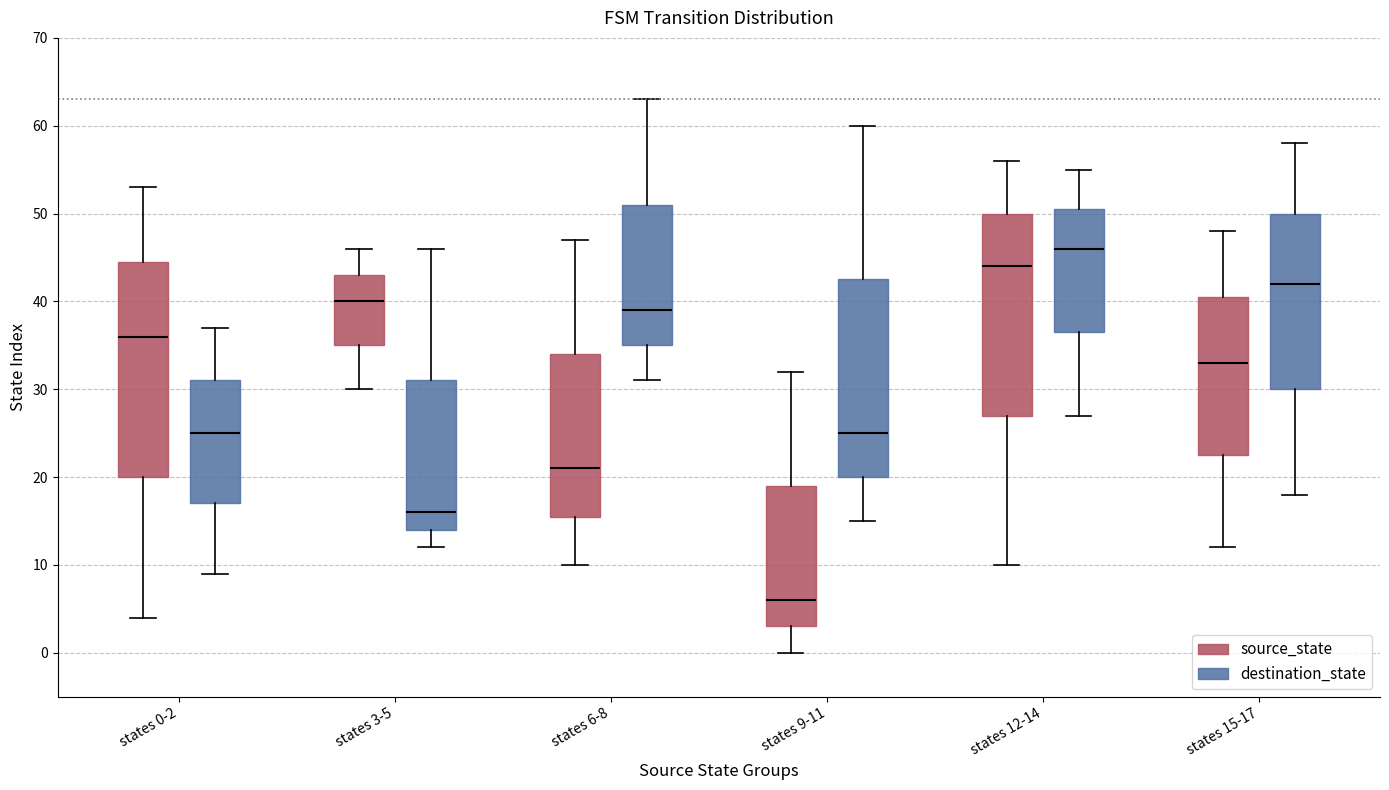

Where does the lower whisker of the box for states 6-8 (source_state) end on the y-axis? The values are not printed on the chart, so give them approximately, as read against the axis.

10